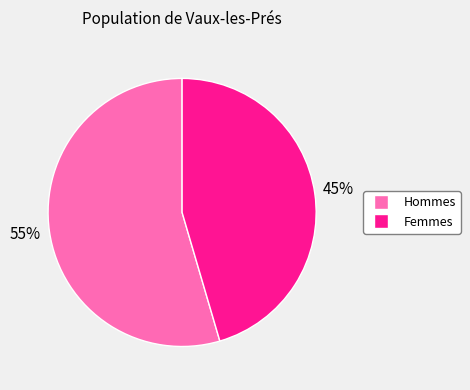

To the nearest percent, what is the average slice percentage?

50%